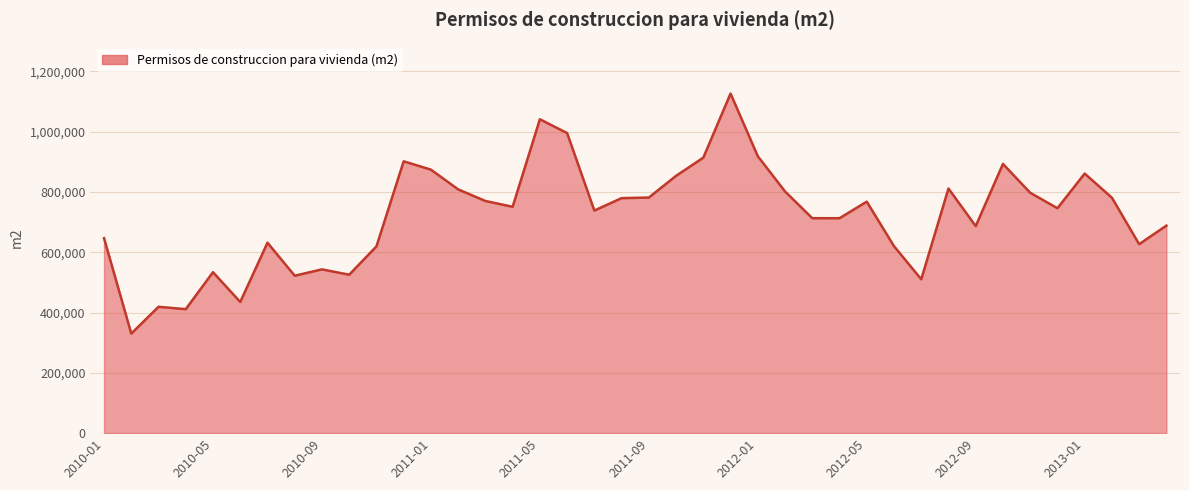

What is the difference between the maximum and minimum values?

796062